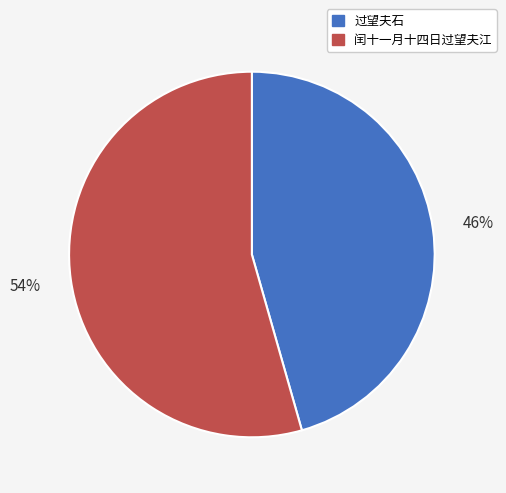

Which category has the biggest portion of the pie?

闰十一月十四日过望夫江